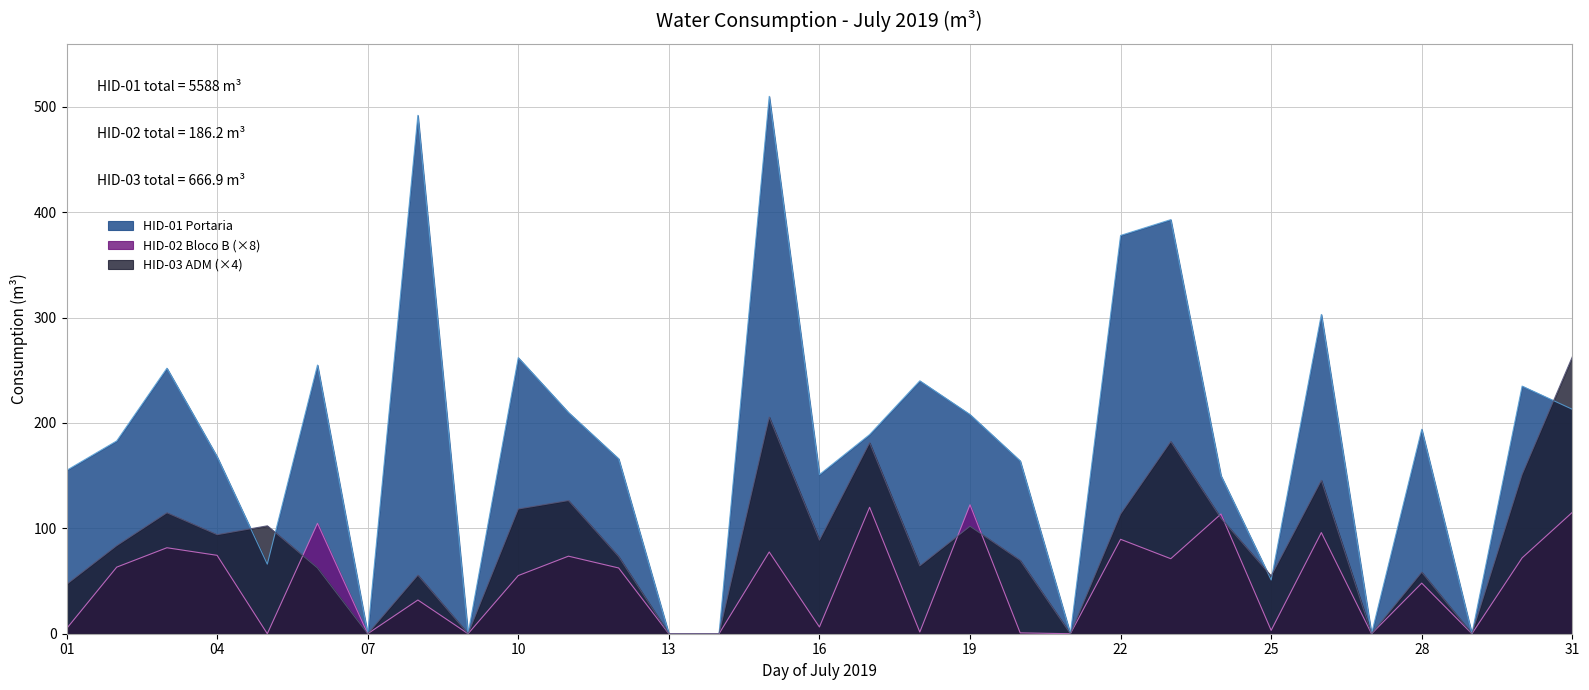

What is the sum of the HID-02 Bloco B values at 18 and 05?

1.6